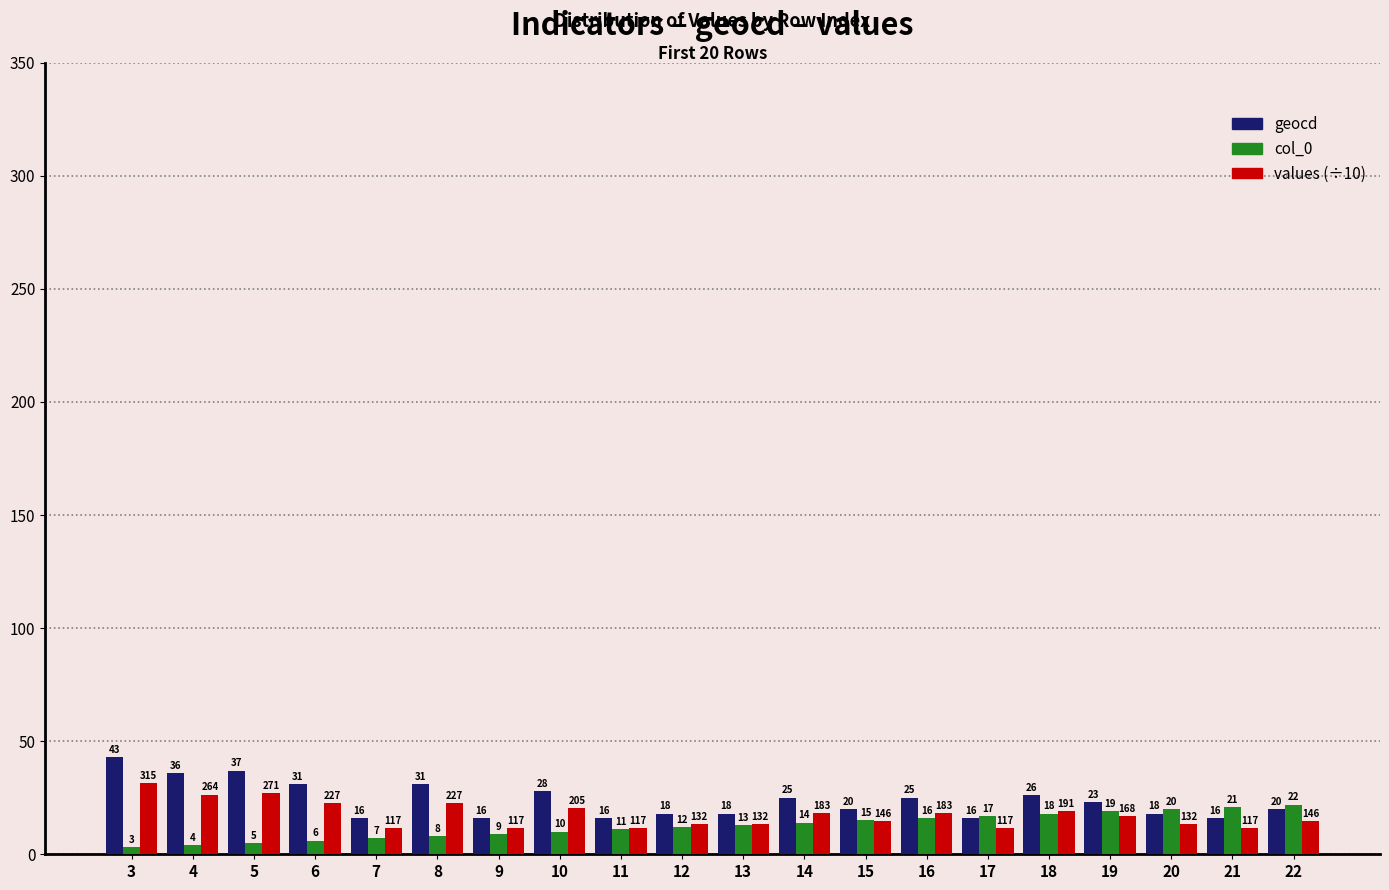

Which series has the widest spread of values?

geocd